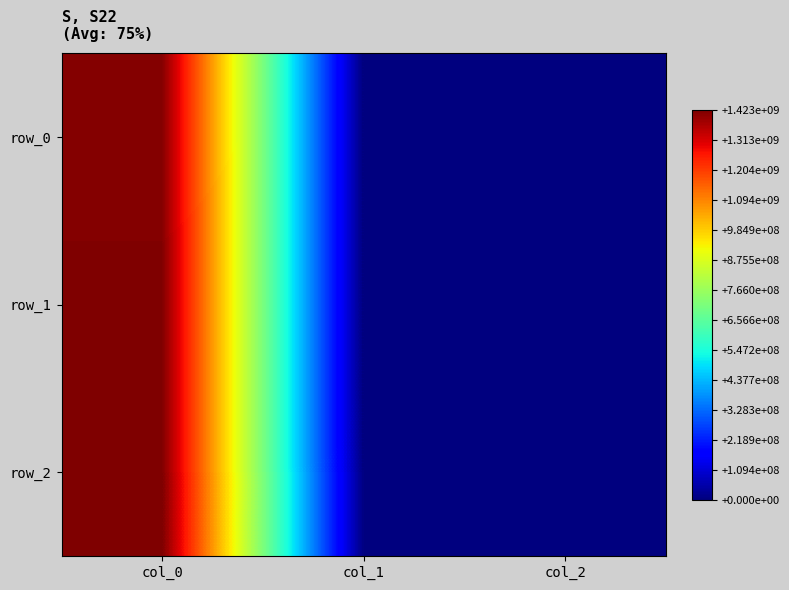

Count the number of categories in the chart.

3